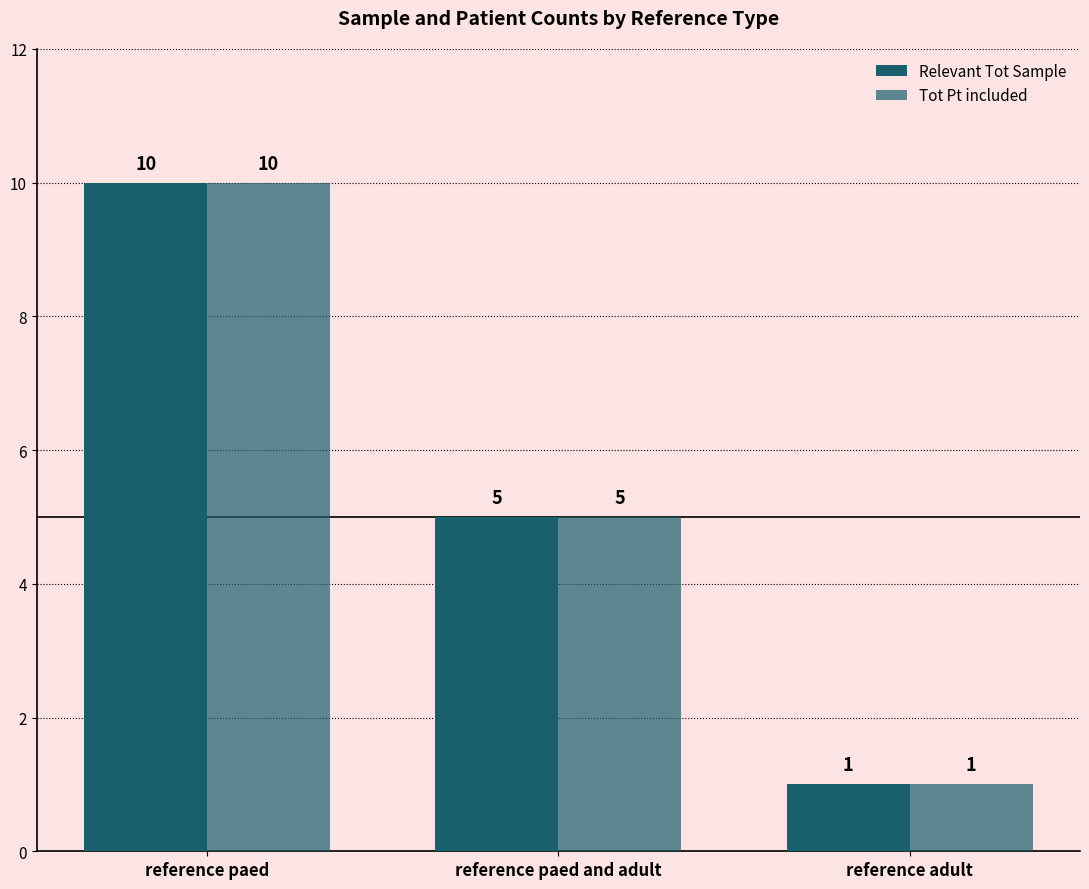

What is the total value across all series at reference paed?

20